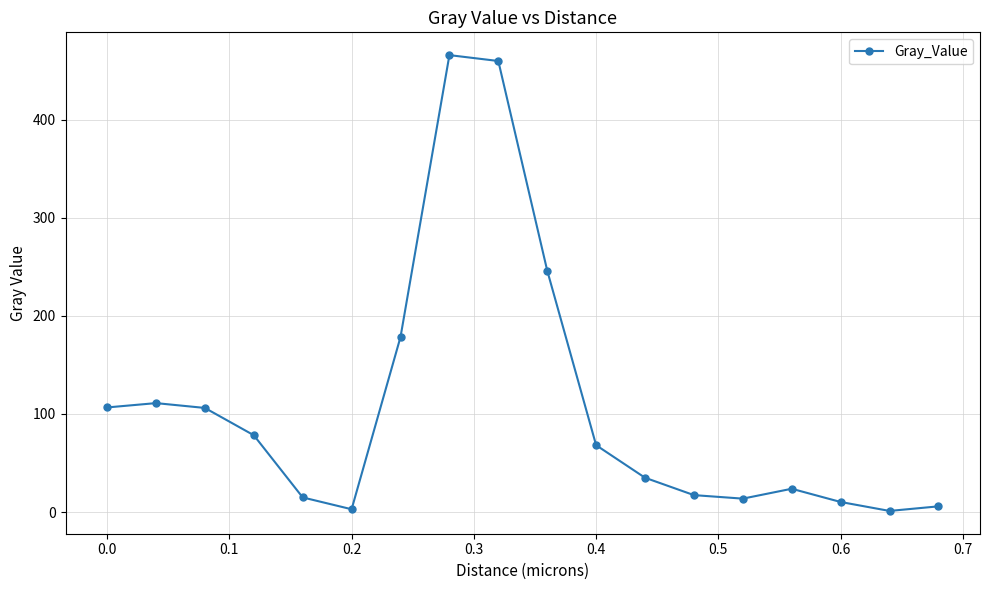

What is the difference between the second highest and minimum values?

458.8